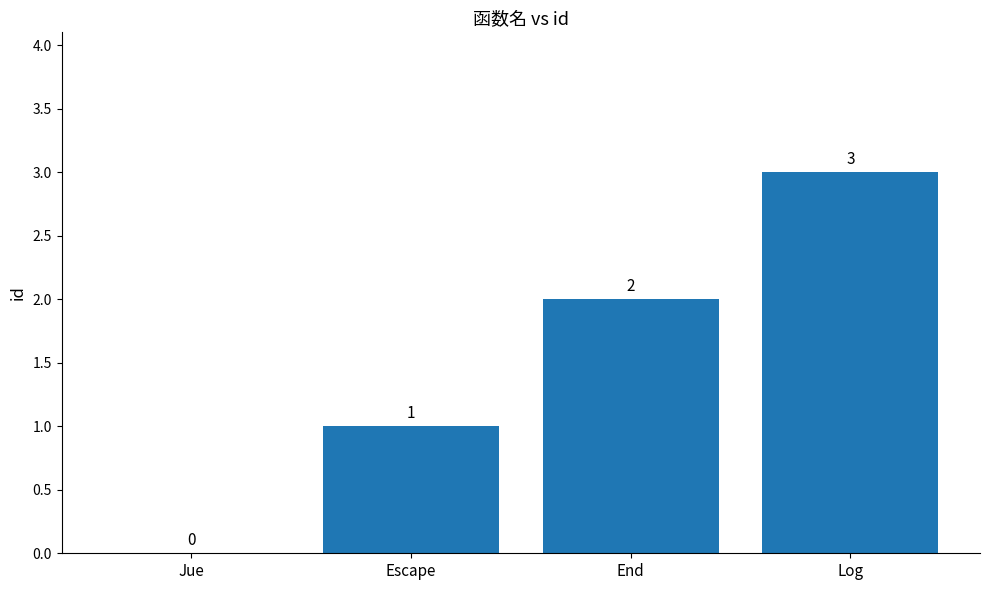

How many values are between 1 and 3?

3